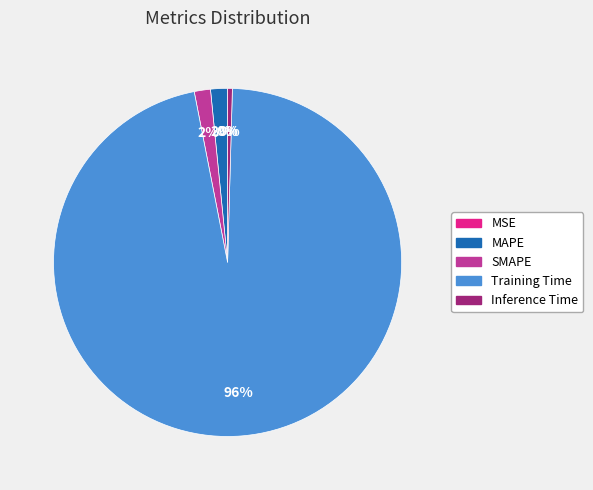

Which slice is the largest?

Training Time